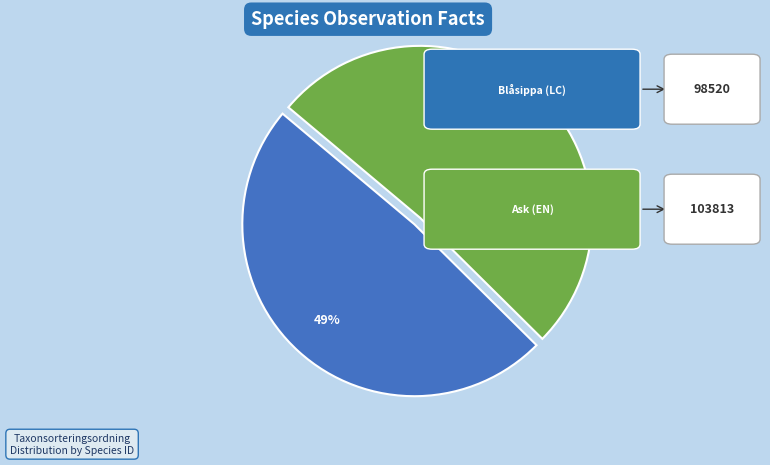

Is there a majority slice in this chart?

Yes